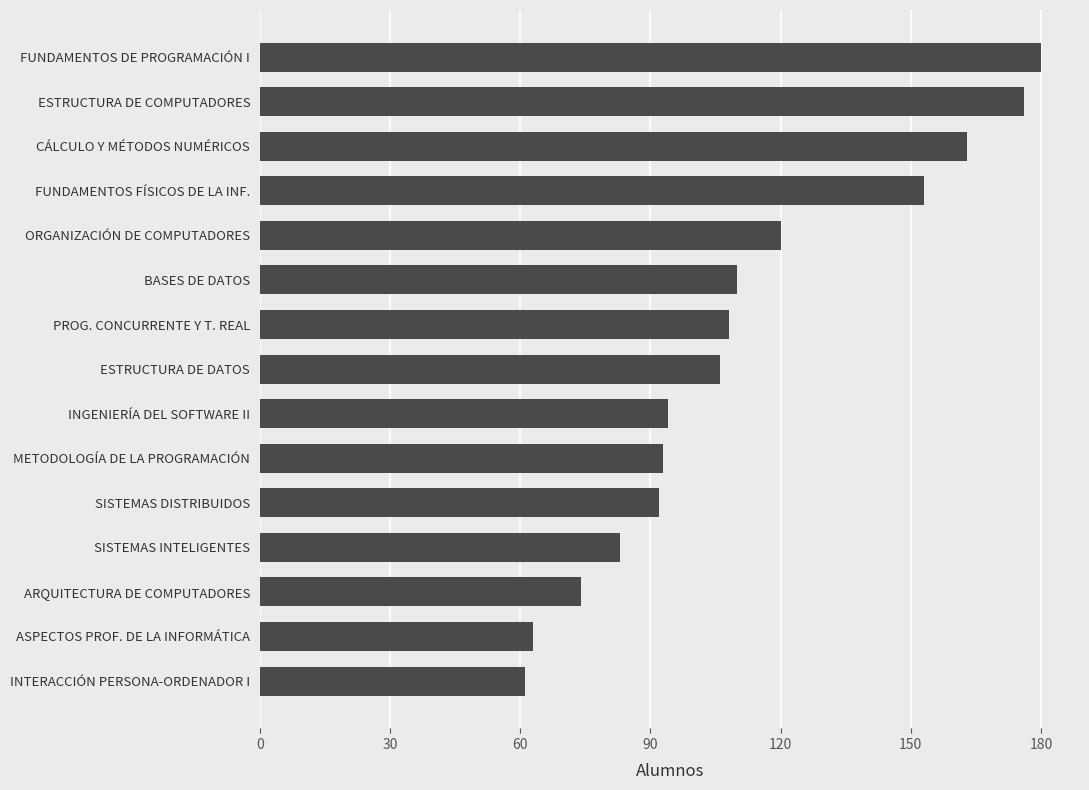

What is the minimum value shown in the chart?

61